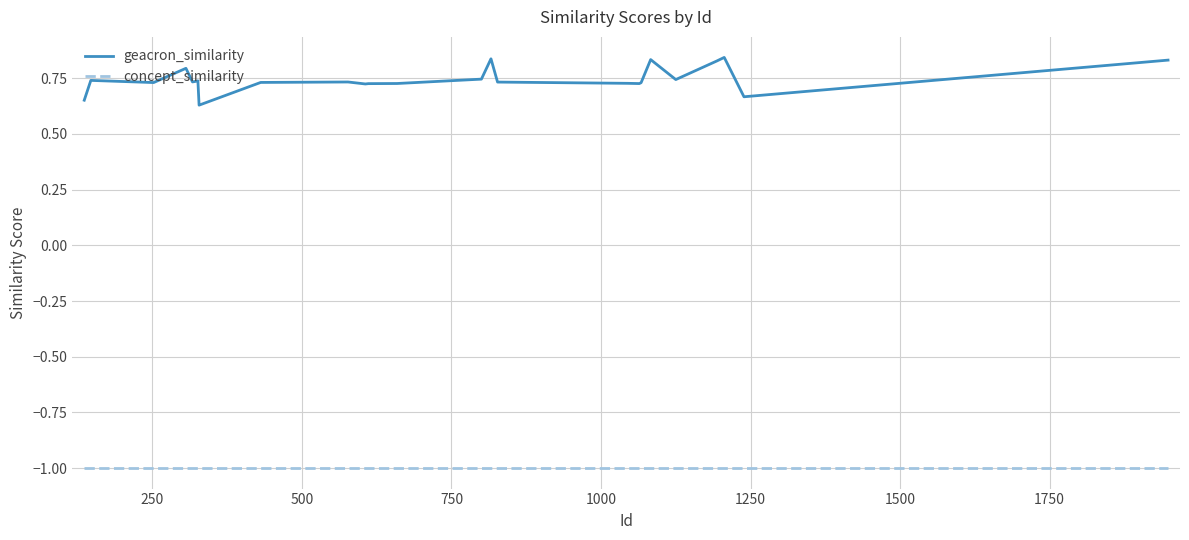

List the series in order of their overall mean, lowest first.

concept_similarity, geacron_similarity